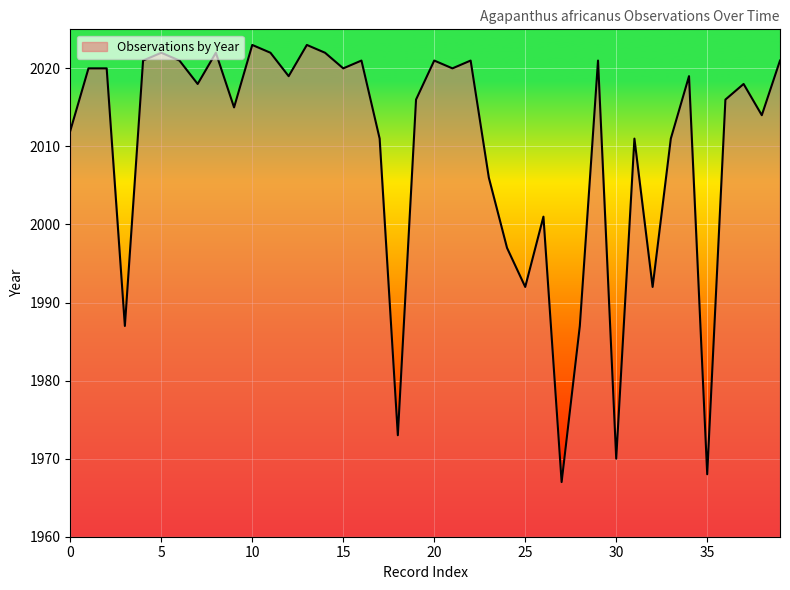

What is the minimum value shown in the chart?

1967